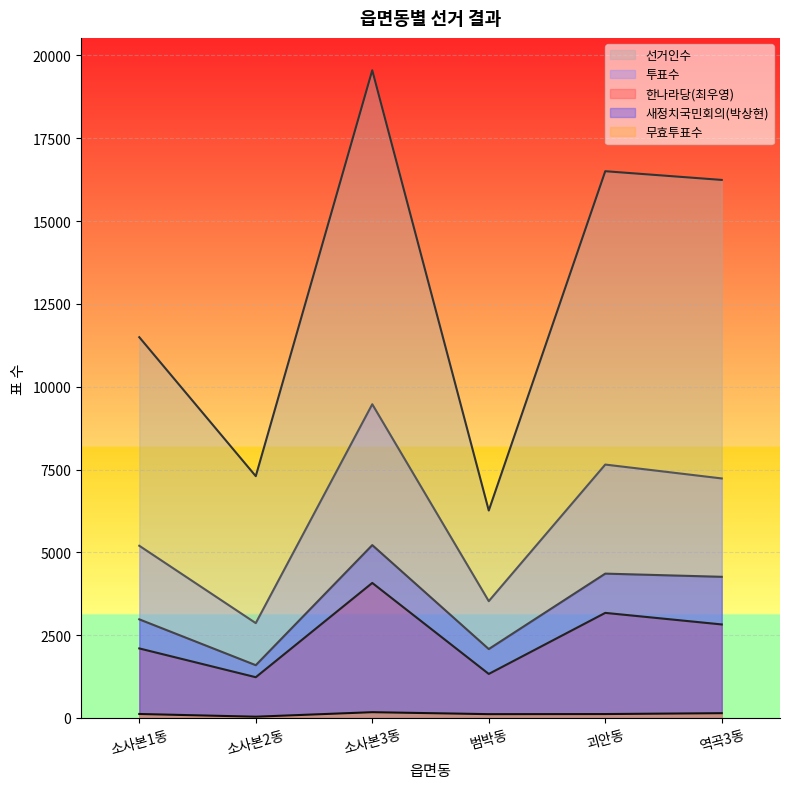

In 투표수, how many points are higher than both neighbors (excluding endpoints)?

2